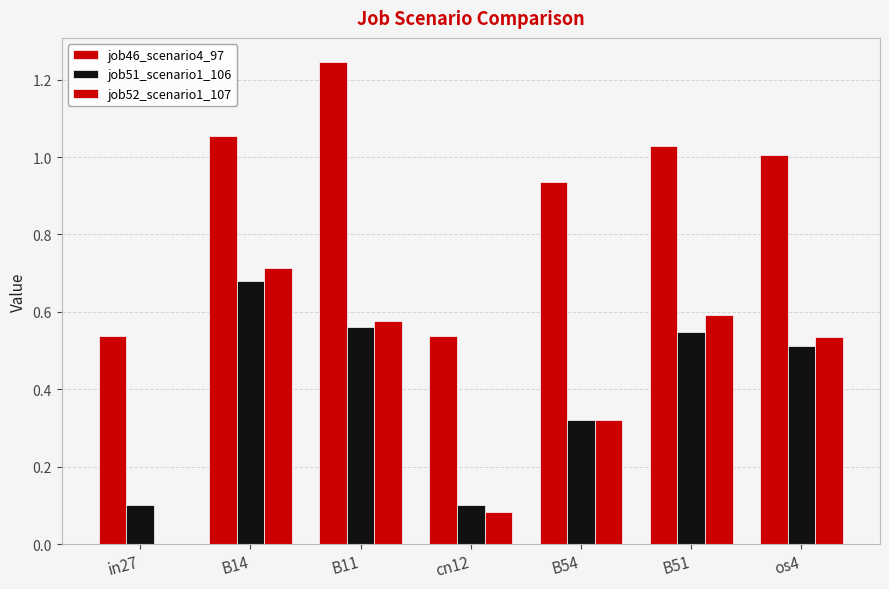

How many groups of bars are there?

7